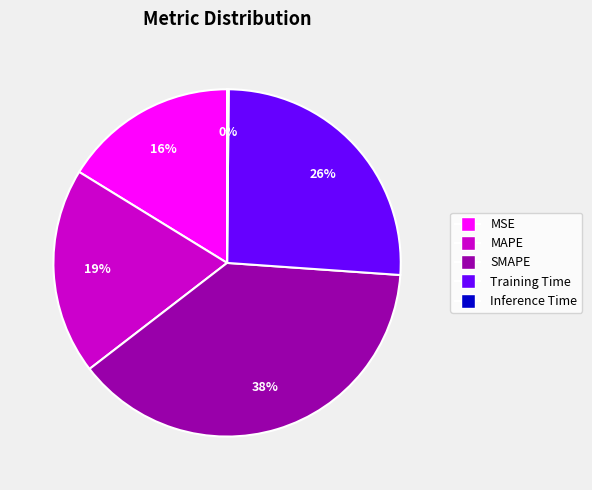

Combined, do Training Time and MAPE account for over 50%?

No